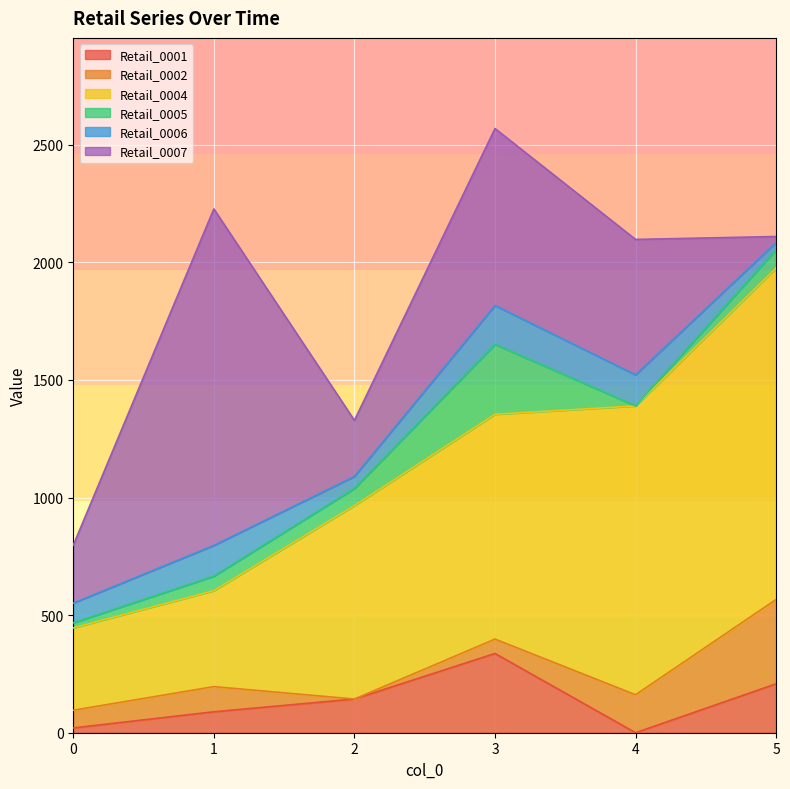

At which label does Retail_0004 first exceed 955?

3